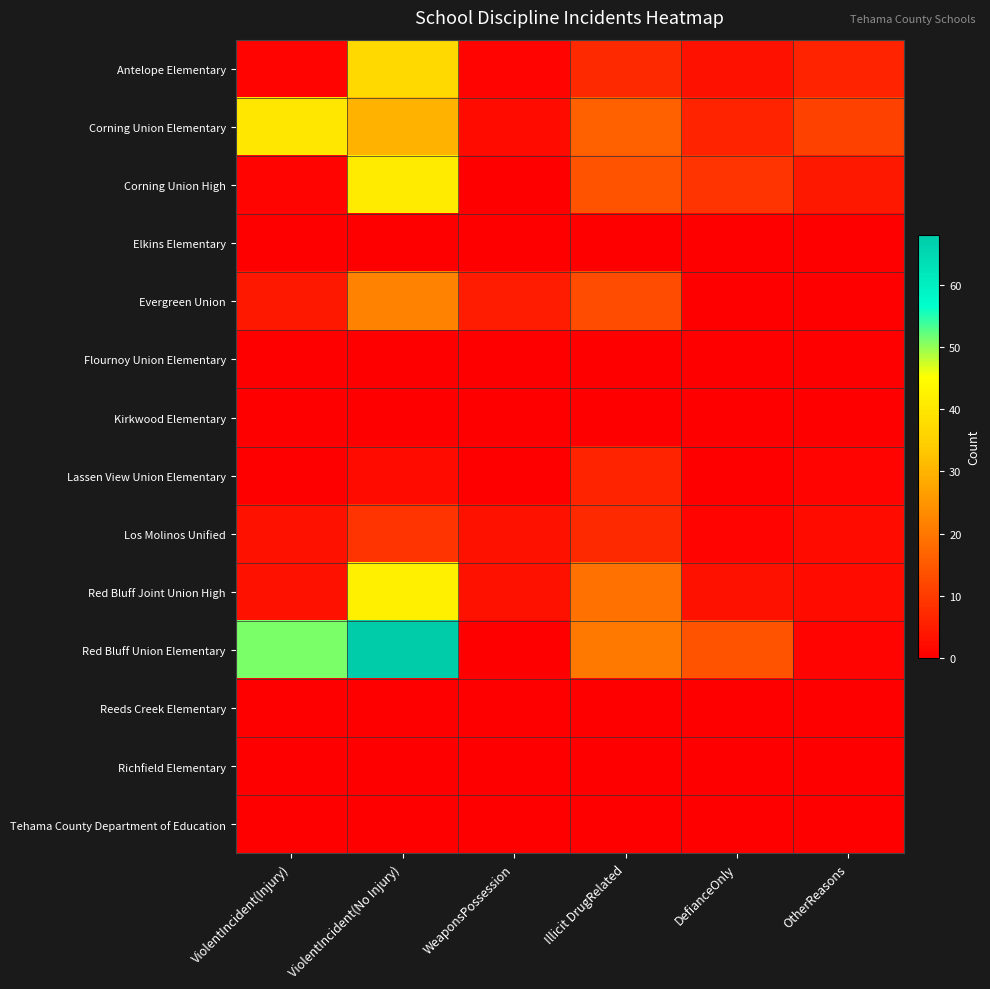

List the series in order of their peak value, lowest first.

Elkins Elementary, Flournoy Union Elementary, Kirkwood Elementary, Reeds Creek Elementary, Richfield Elementary, Tehama County Department of Education, Lassen View Union Elementary, Los Molinos Unified, Evergreen Union, Antelope Elementary, Corning Union Elementary, Corning Union High, Red Bluff Joint Union High, Red Bluff Union Elementary